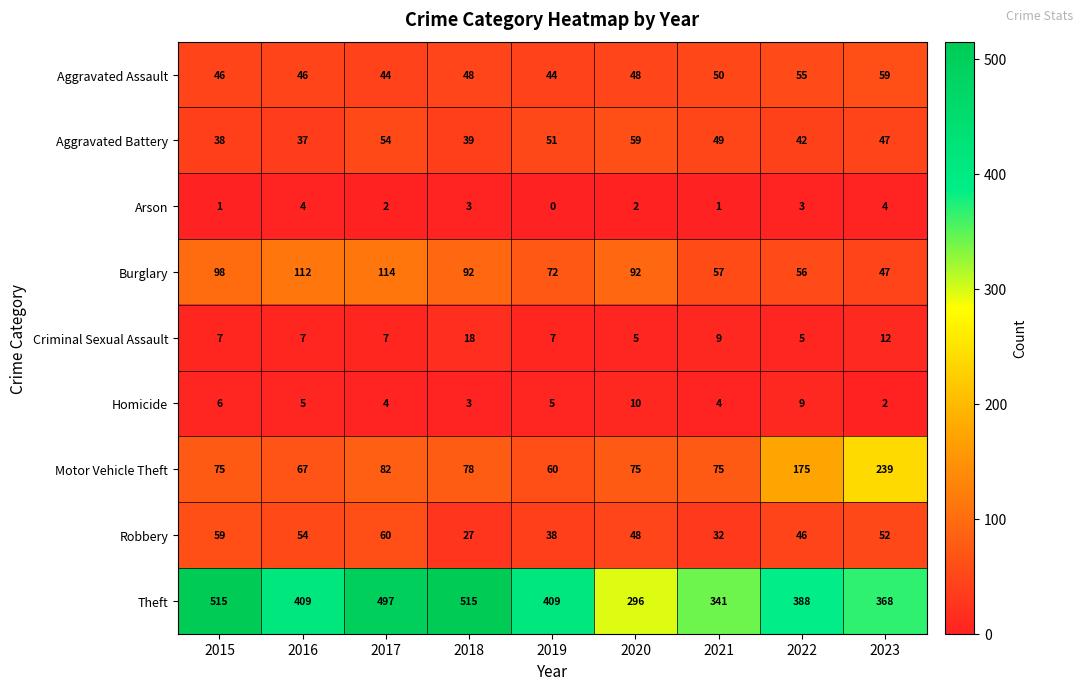

Is the value of Aggravated Assault at 2017 greater than the value of Aggravated Battery at 2015?

Yes